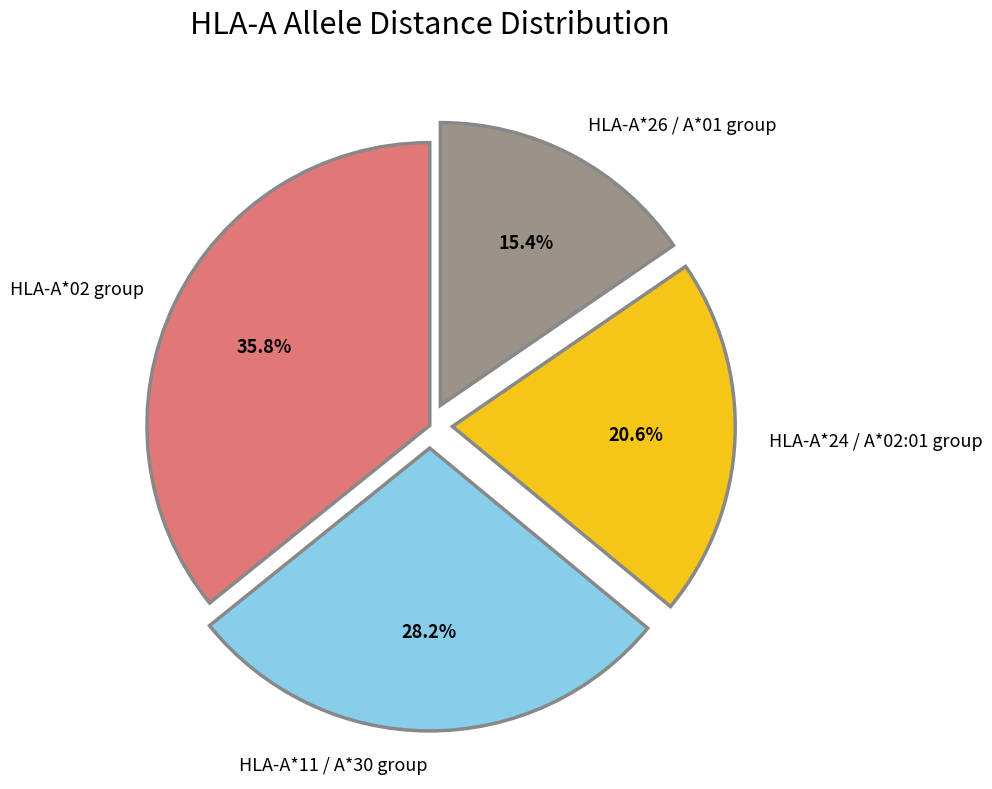

Is the sum of HLA-A*24 / A*02:01 group and HLA-A*26 / A*01 group greater than half?

No